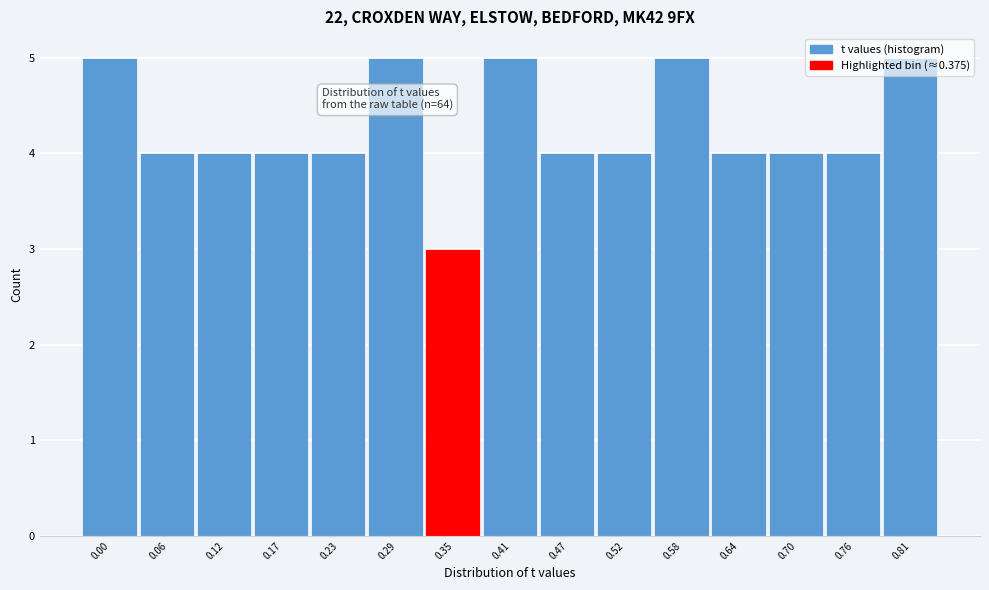

What is the sum of all values?

64